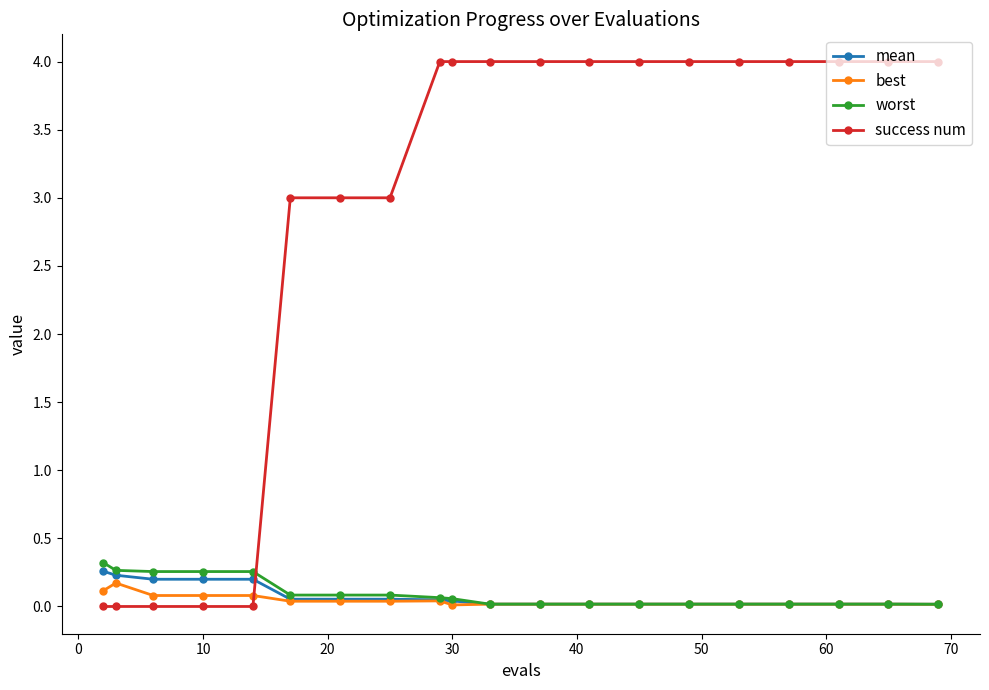

Which series has the largest total across all categories?

success num